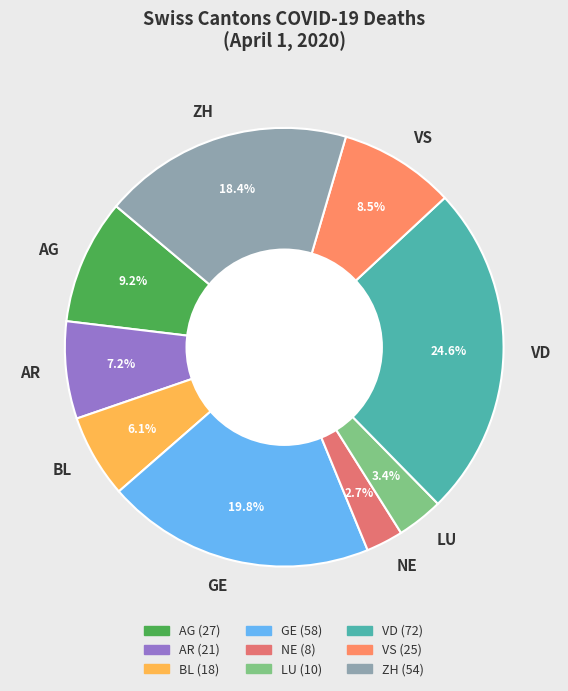

To the nearest percent, what percentage of the pie is AR?

7%